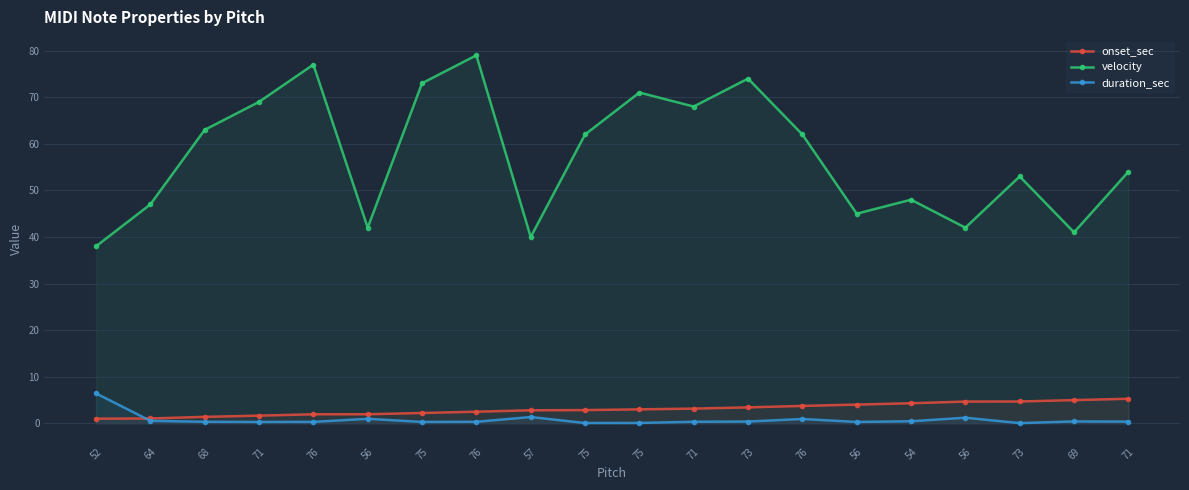

Is it true that velocity equals 29.9 at 75?

False